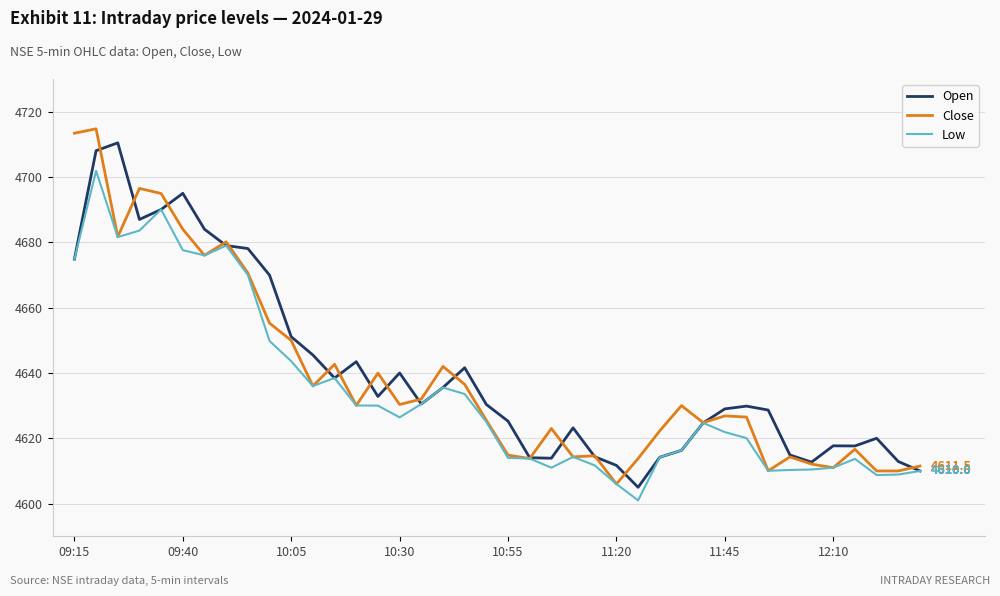

What is the lowest value of the Low series?

4601.0